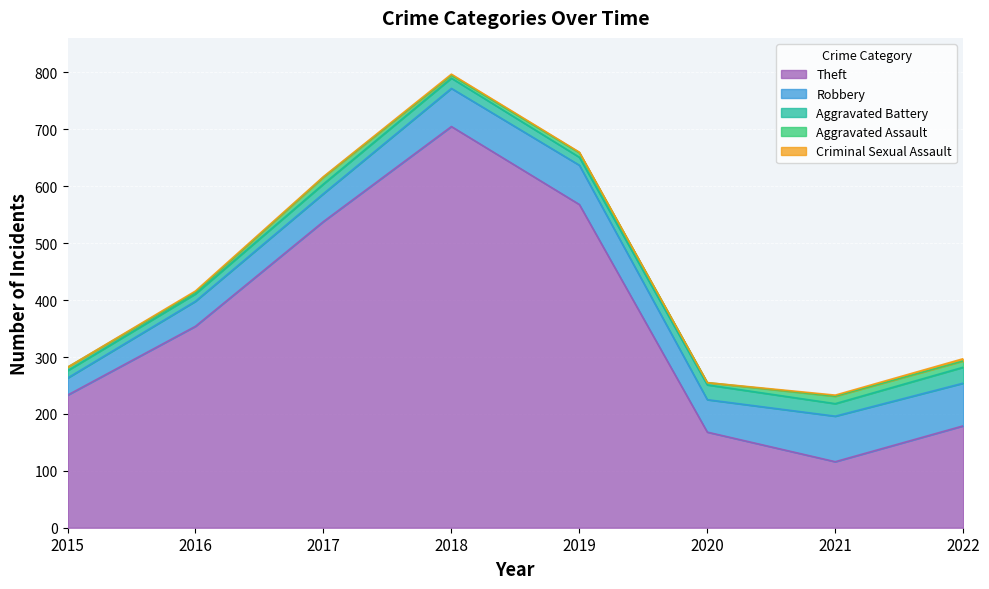

What is the spread (max minus min) of values at 2022?

175